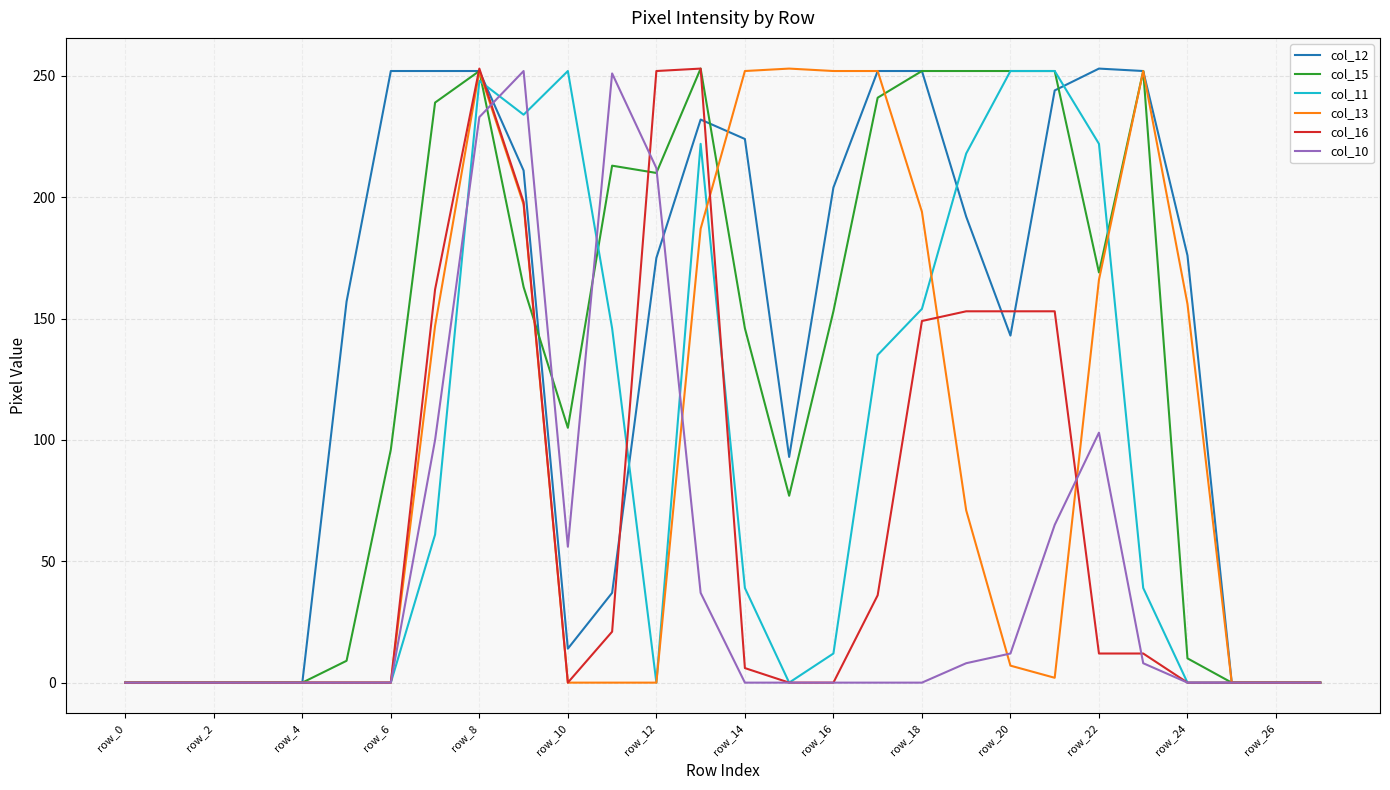

Which label corresponds to the smallest value in the chart?

row_0